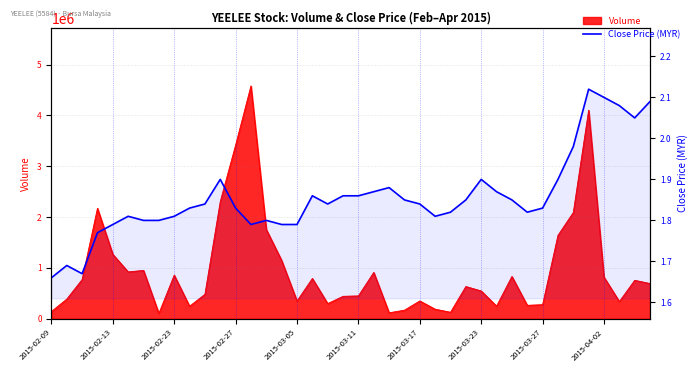

What position from the right is 17?

23